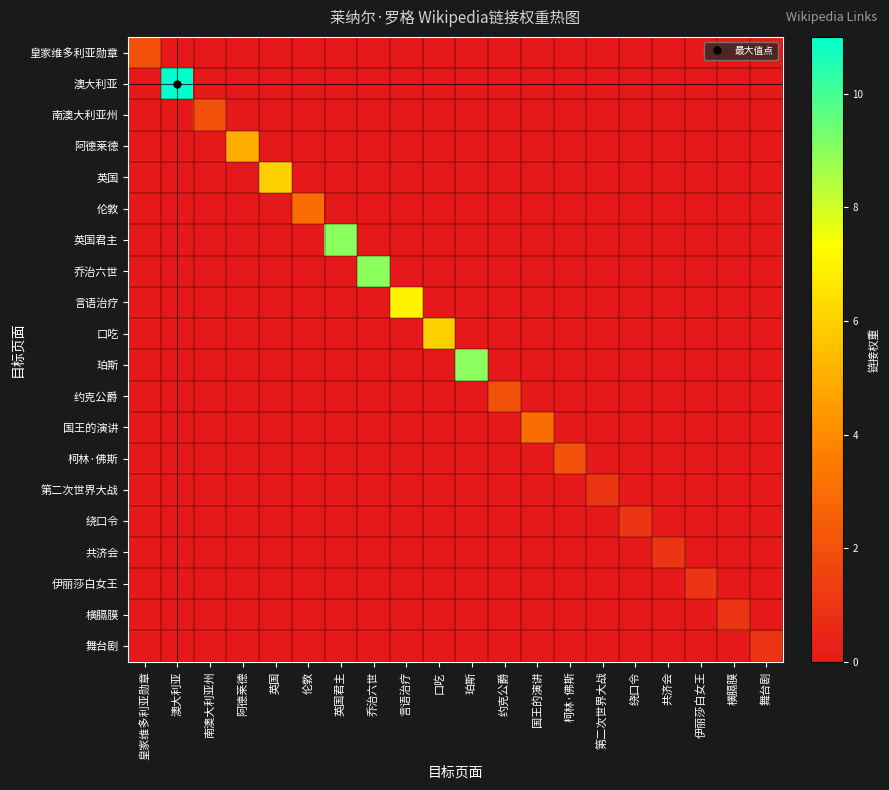

At 英国君主, list the series in order from smallest to largest.

皇家维多利亚勋章, 澳大利亚, 南澳大利亚州, 阿德莱德, 英国, 伦敦, 乔治六世, 言语治疗, 口吃, 珀斯, 约克公爵, 国王的演讲, 柯林·佛斯, 第二次世界大战, 绕口令, 共济会, 伊丽莎白女王, 横膈膜, 舞台剧, 英国君主